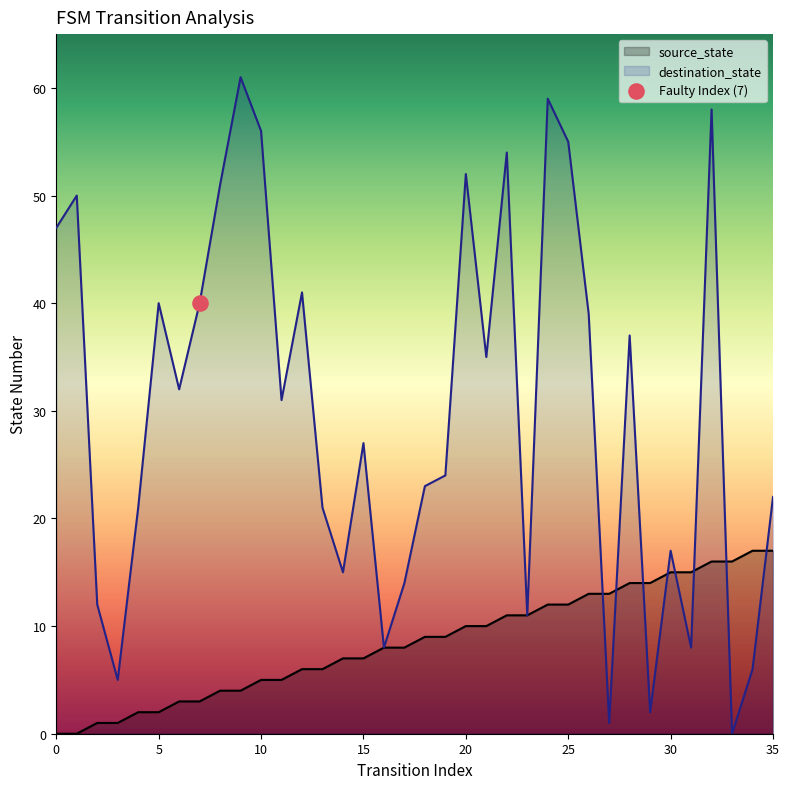

Which series has the largest total across all categories?

destination_state